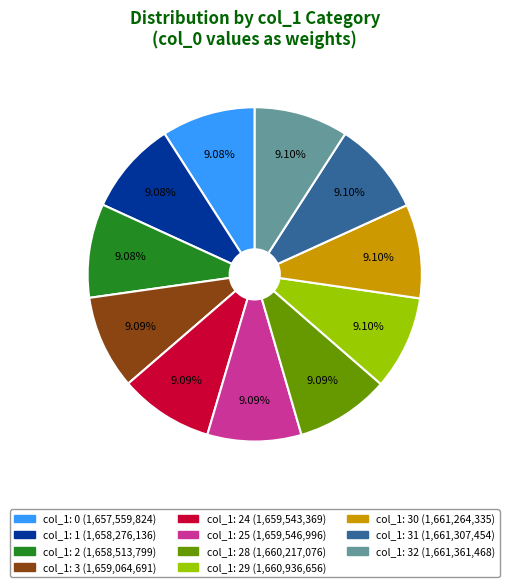

Does any single category account for the majority?

No